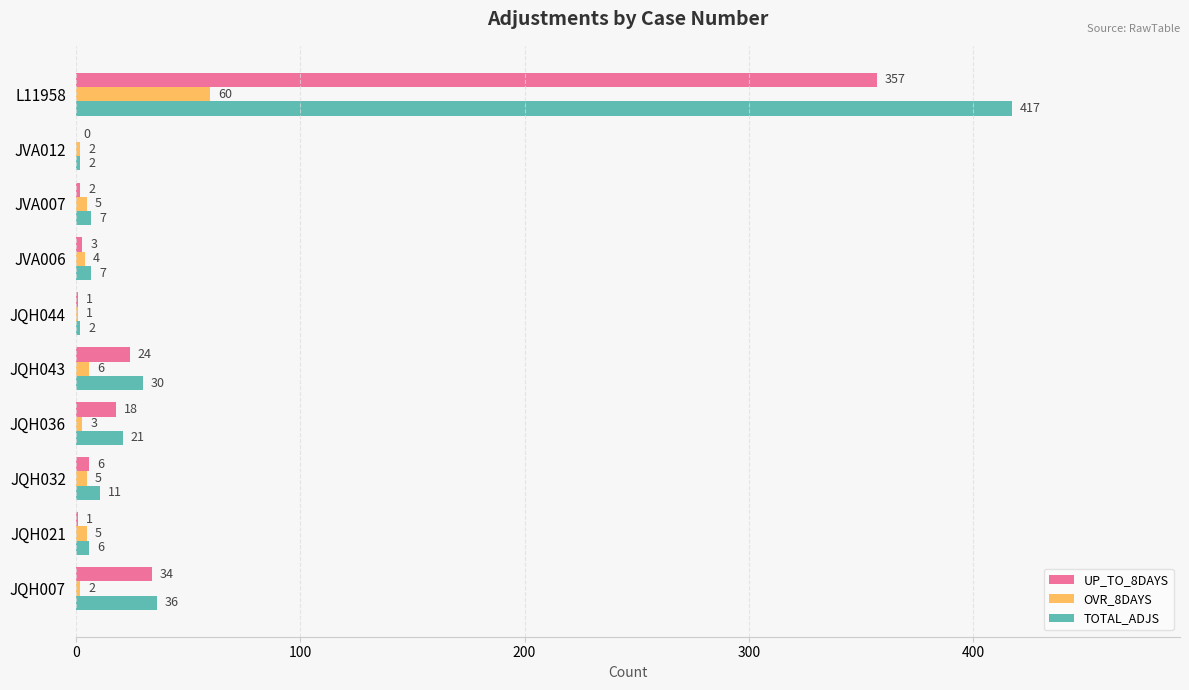

True or false: UP_TO_8DAYS has a value of 1 at JQH021.

True